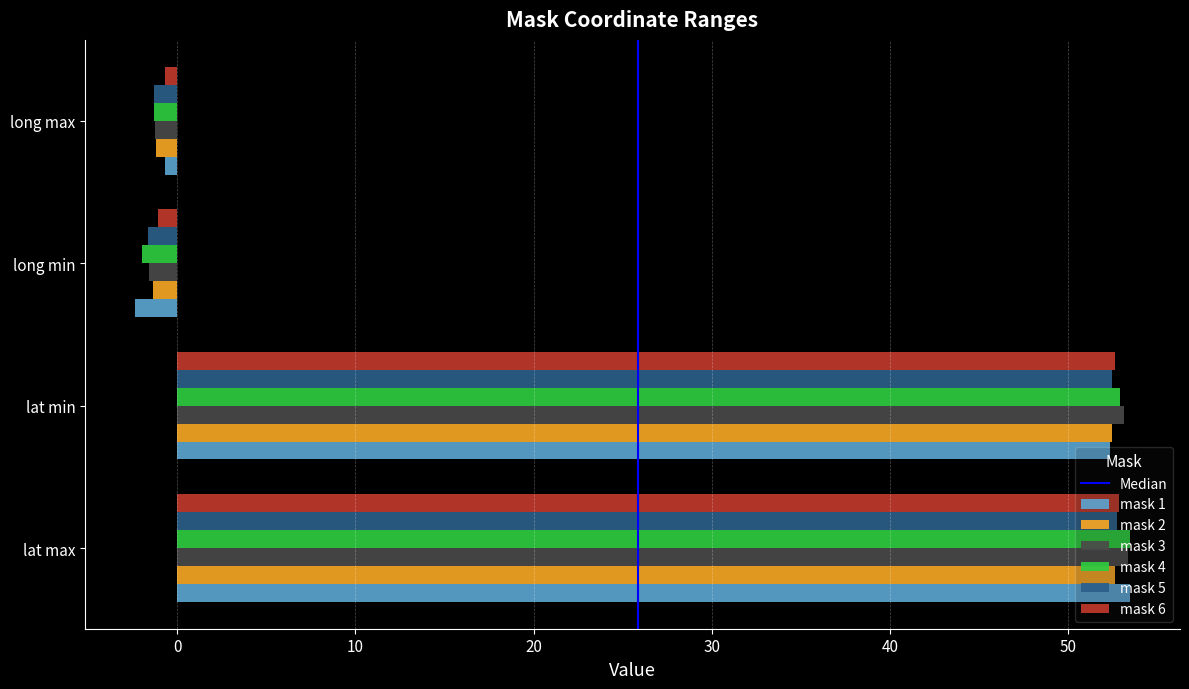

Where is mask 4 nearest to the value 25?

long max